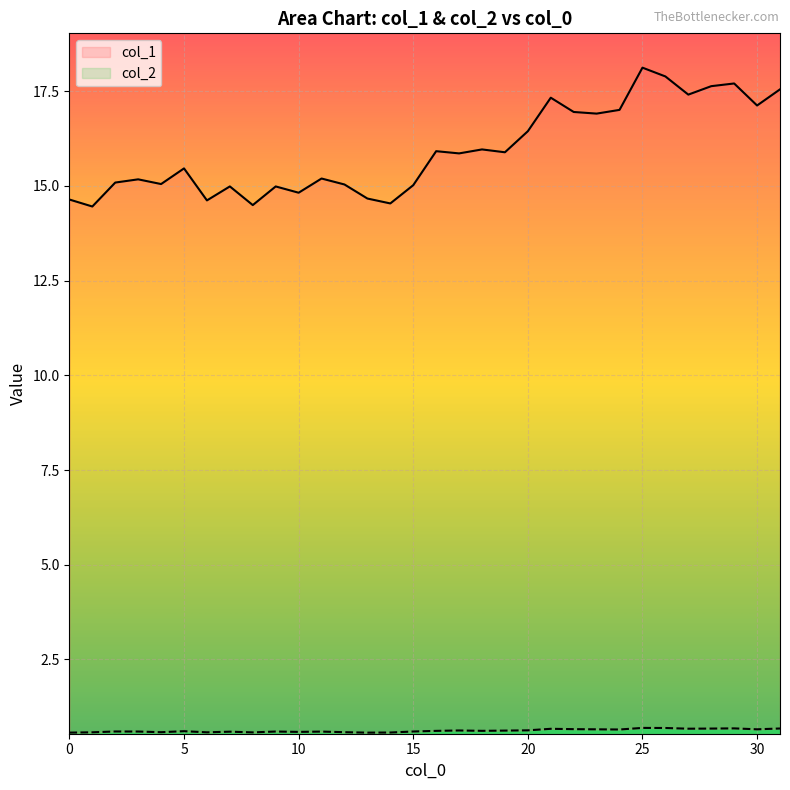

How many values in the col_1 series exceed 15?

23